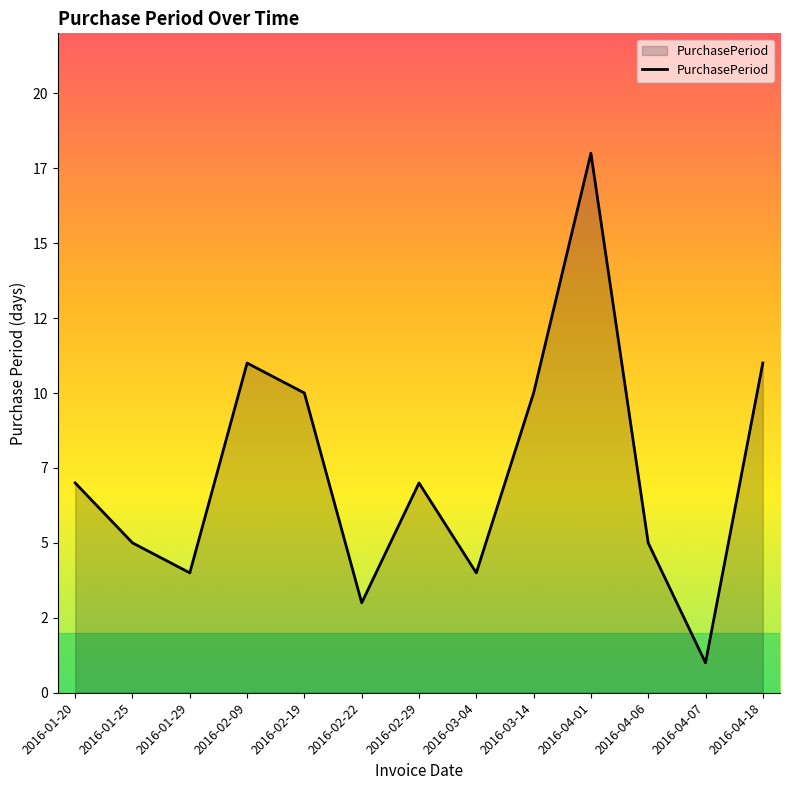

Does the chart have visible grid lines?

No